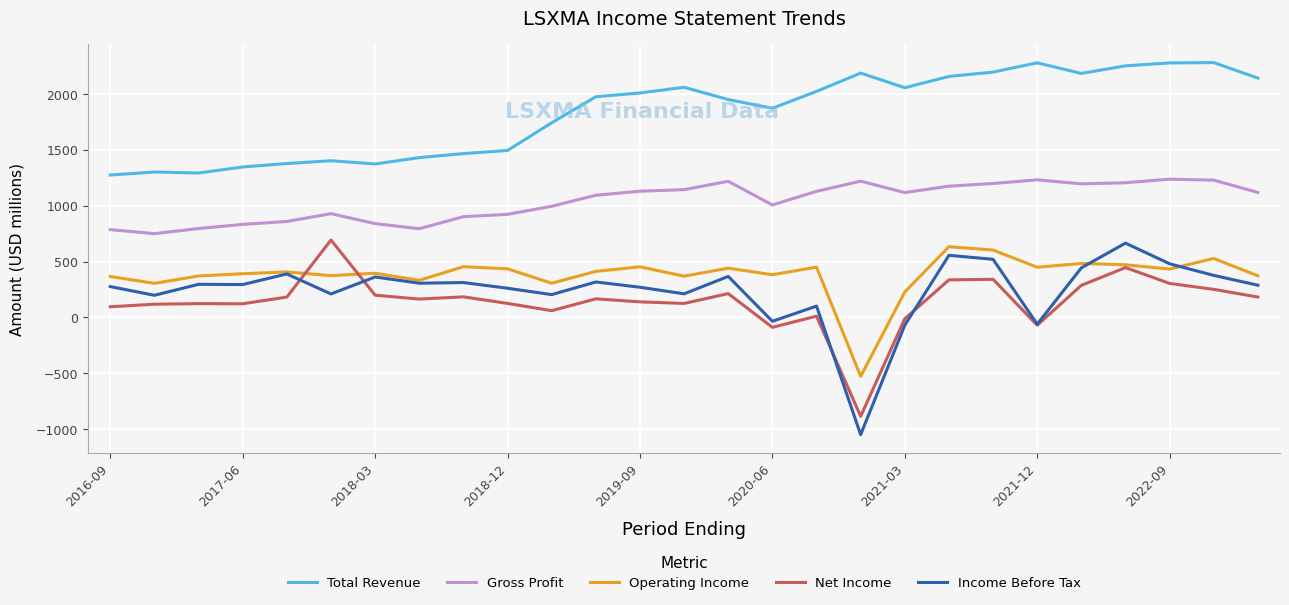

How many values in the Operating Income series are below 408?

13